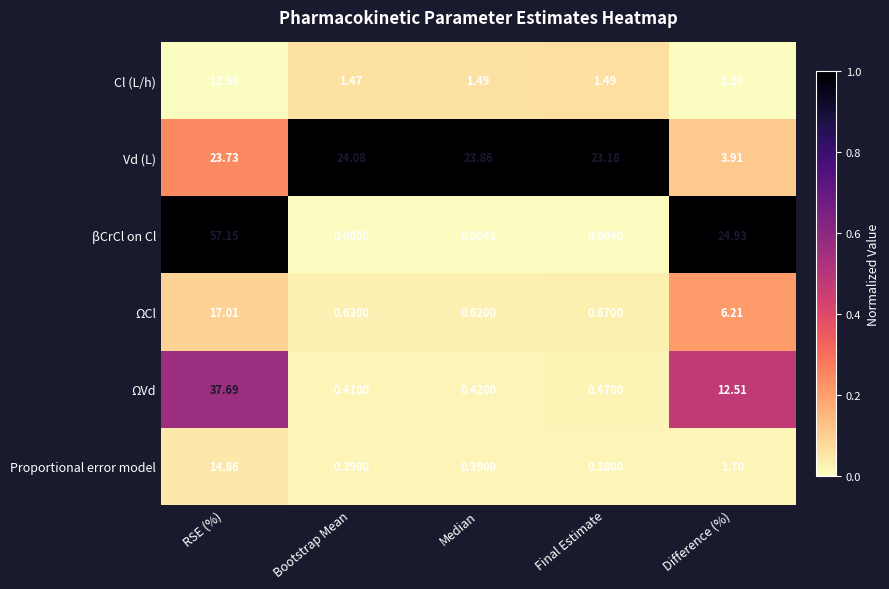

List the series in order of their peak value, lowest first.

Cl (L/h), Proportional error model, ΩCl, Vd (L), ΩVd, βCrCl on Cl